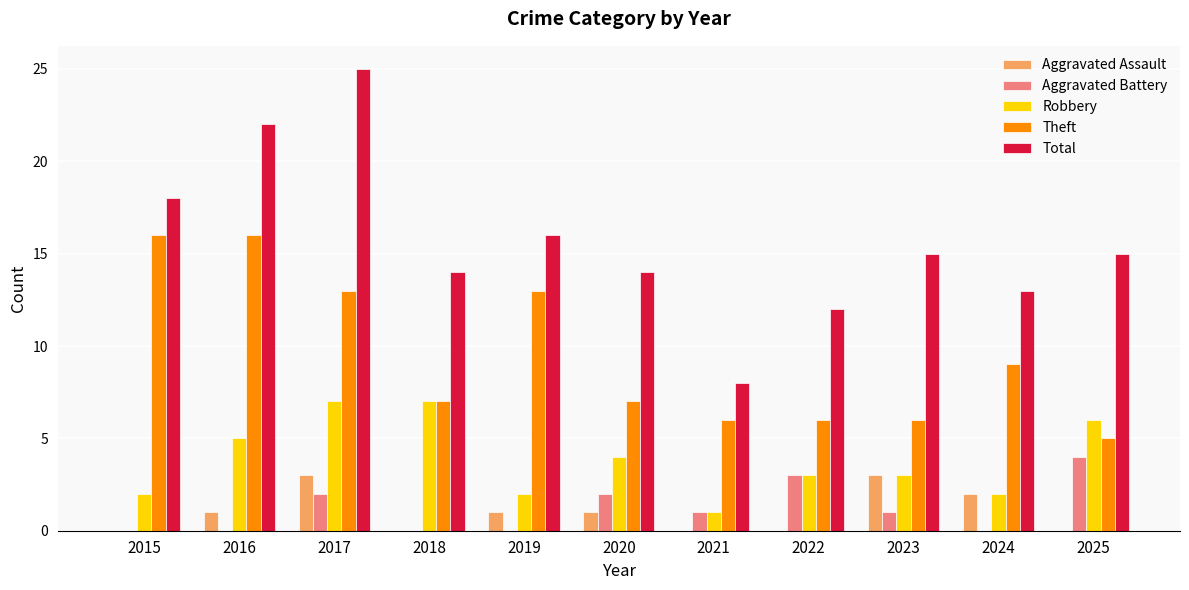

How many categories are shown in the chart?

11